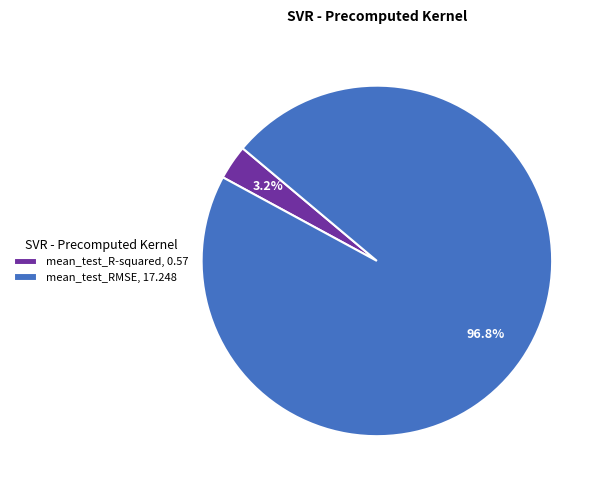

True or false: mean_test_R-squared accounts for 17% of the total.

False